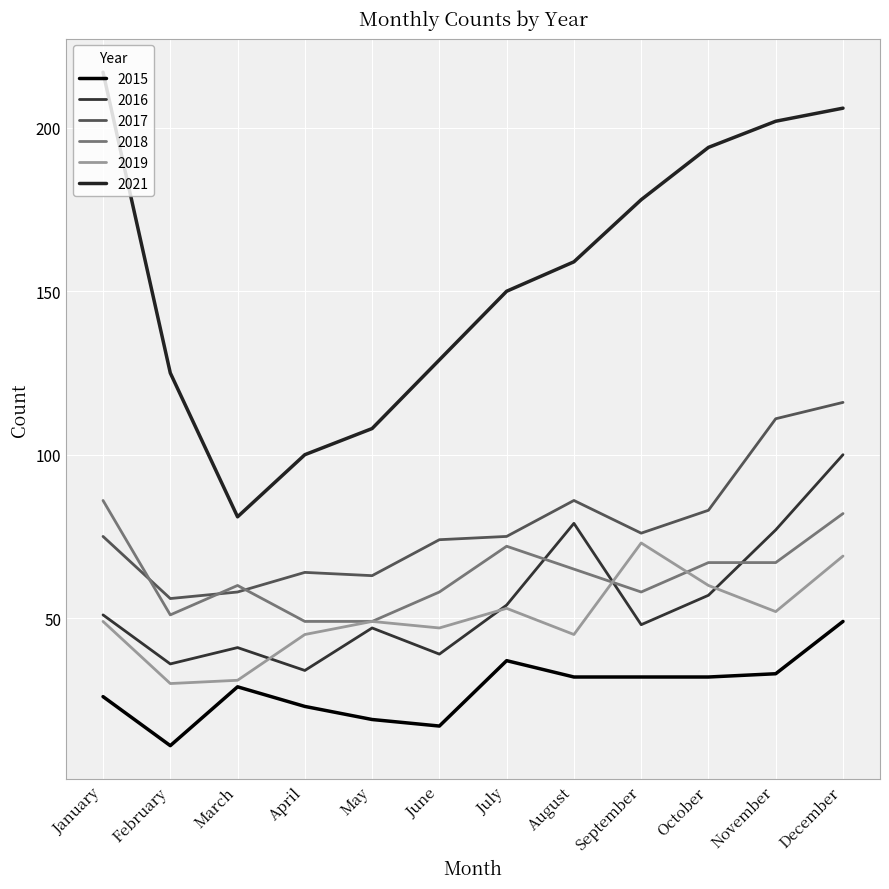

What is the smallest value displayed?

11